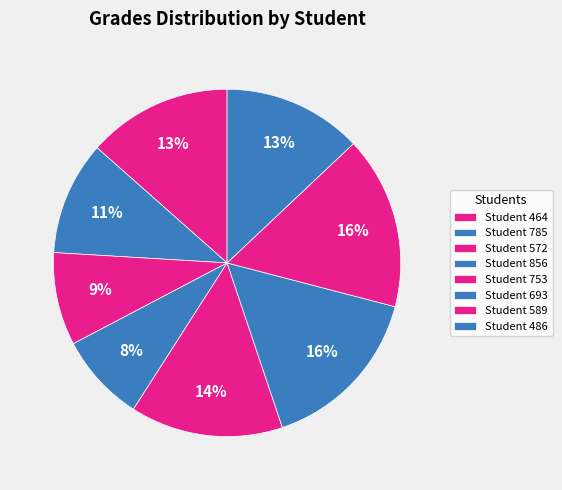

To the nearest percent, what is the average slice percentage?

12%